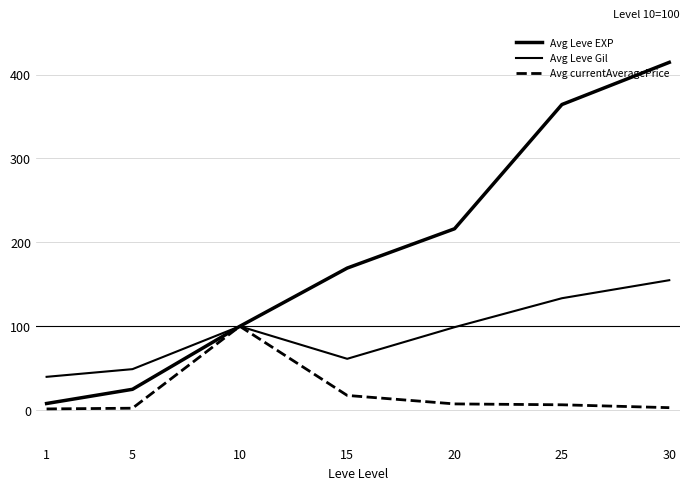

Does the chart have visible grid lines?

Yes